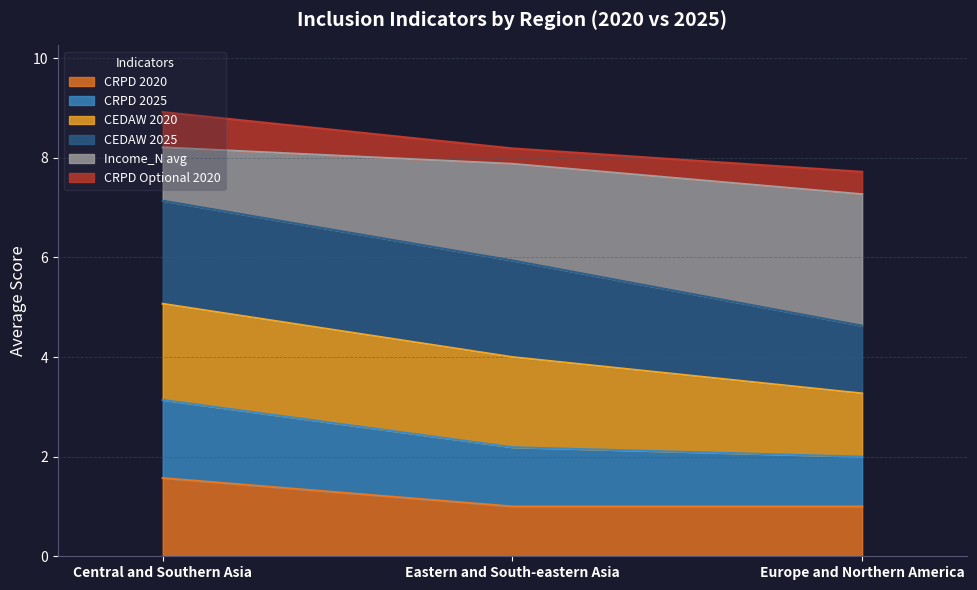

What is the minimum value for CRPD 2020?

1.0